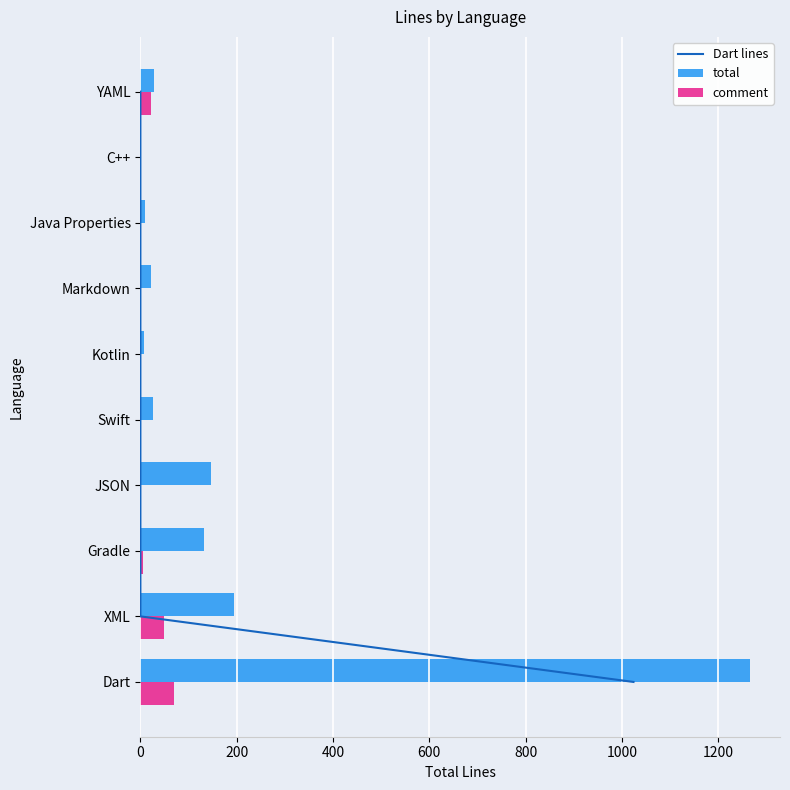

What is the sum of all comment values?

149